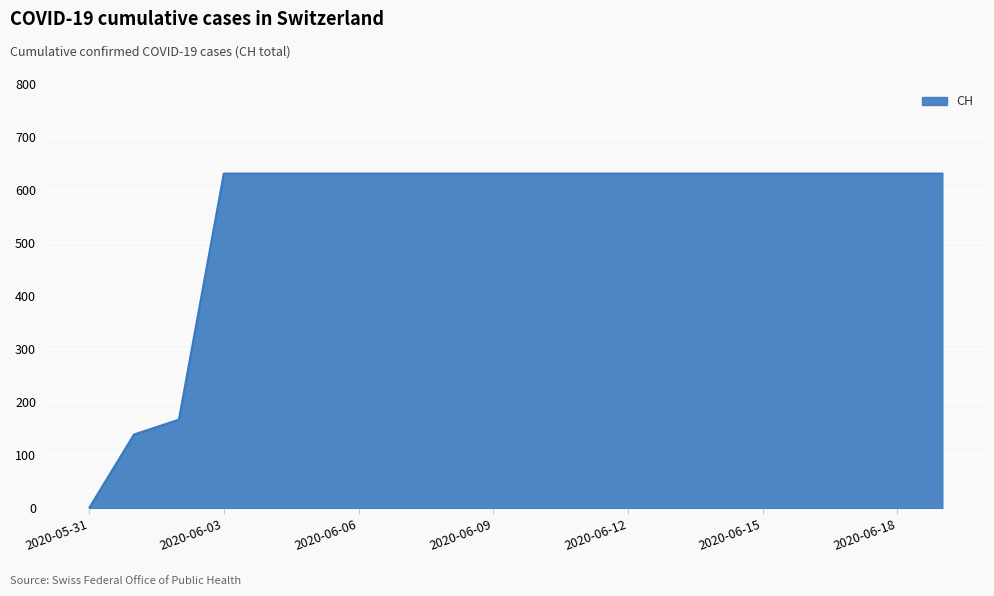

How many positive values are there?

19